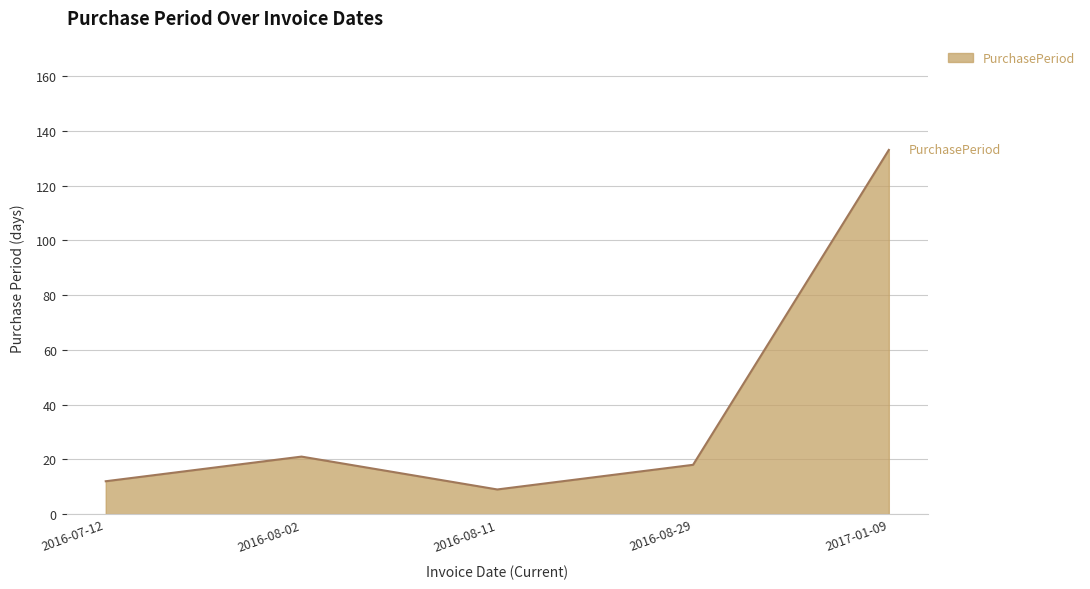

At which category does the data reach its first local valley?

2016-08-11